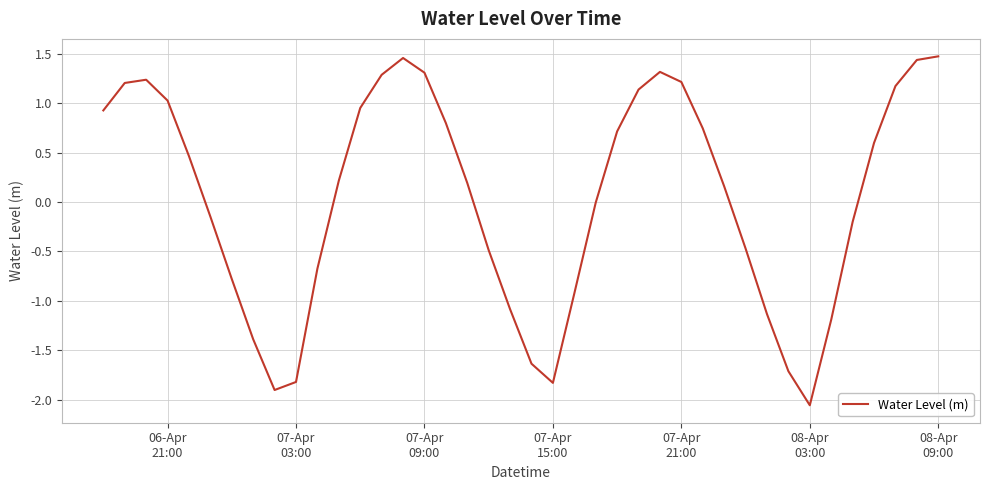

At which category does the chart reach its minimum across all series?

08-Apr
03:00